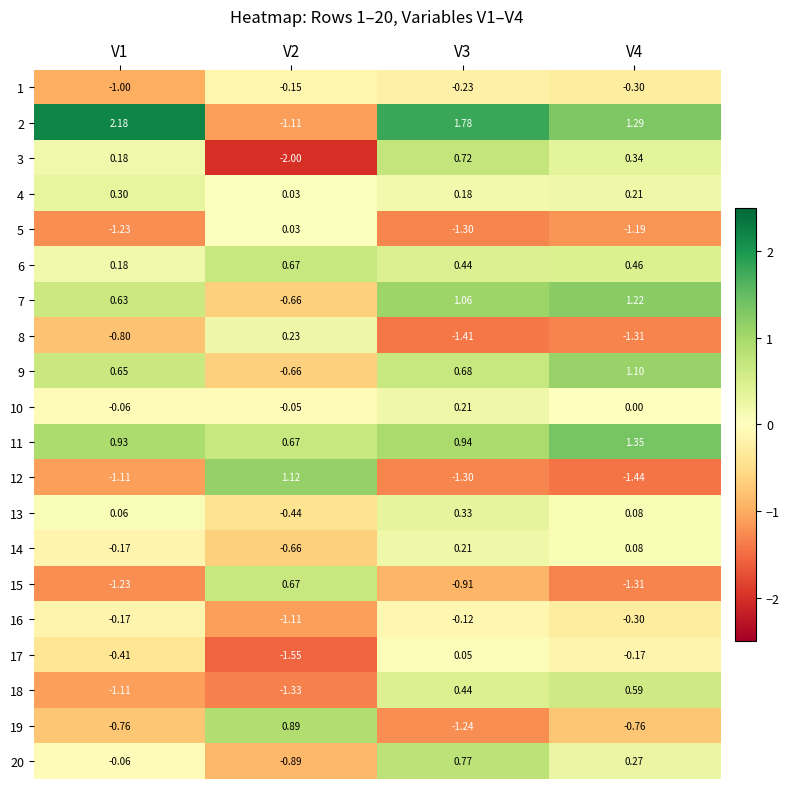

Count the number of categories in the chart.

4